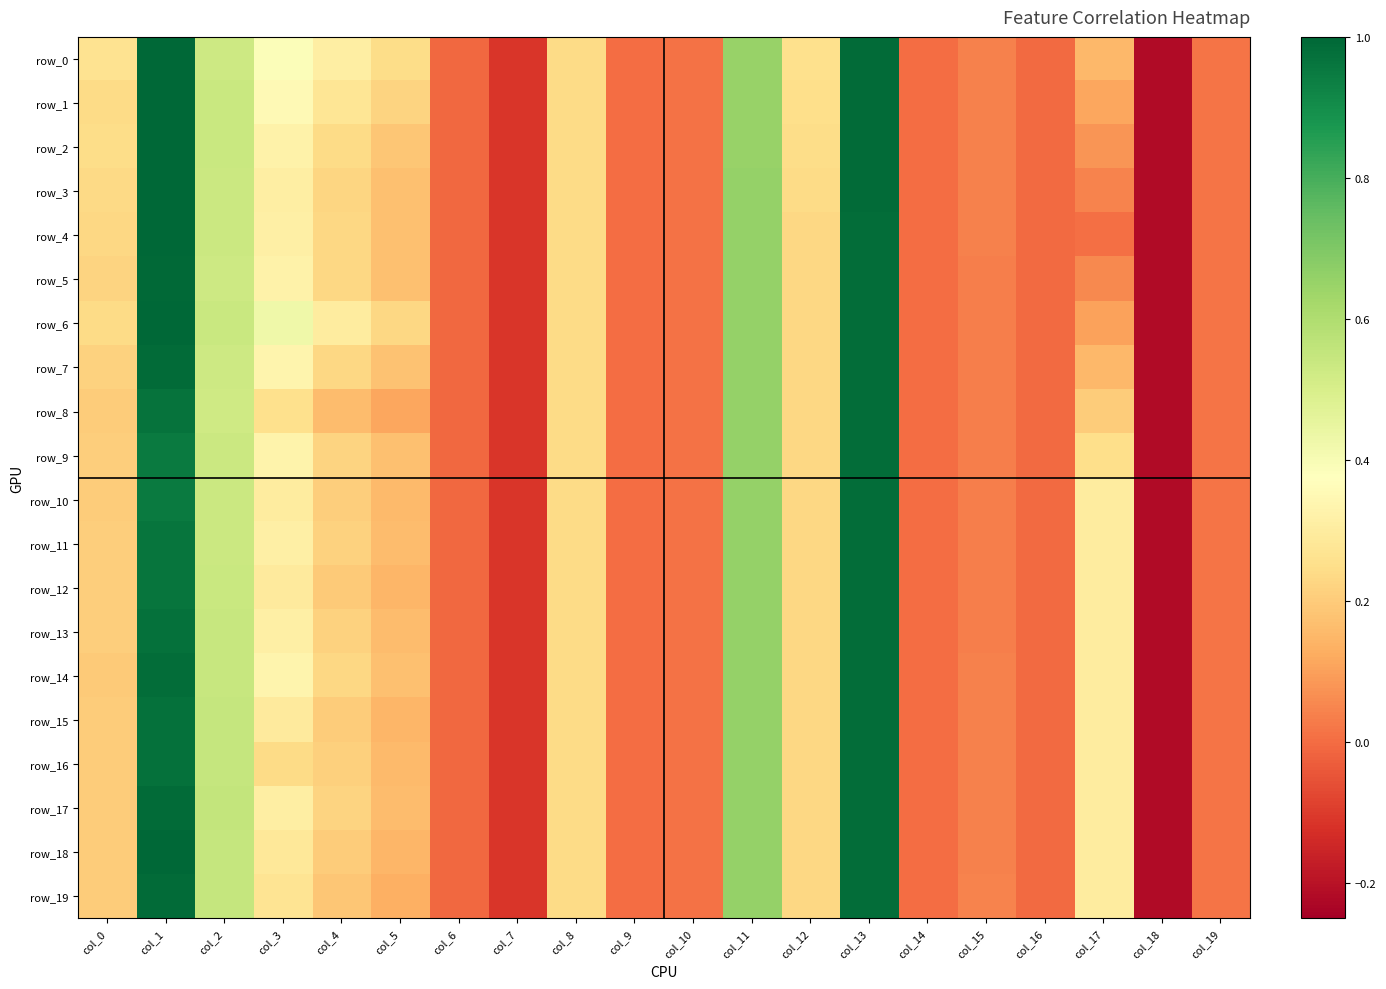

Which series has the widest spread of values?

row_0